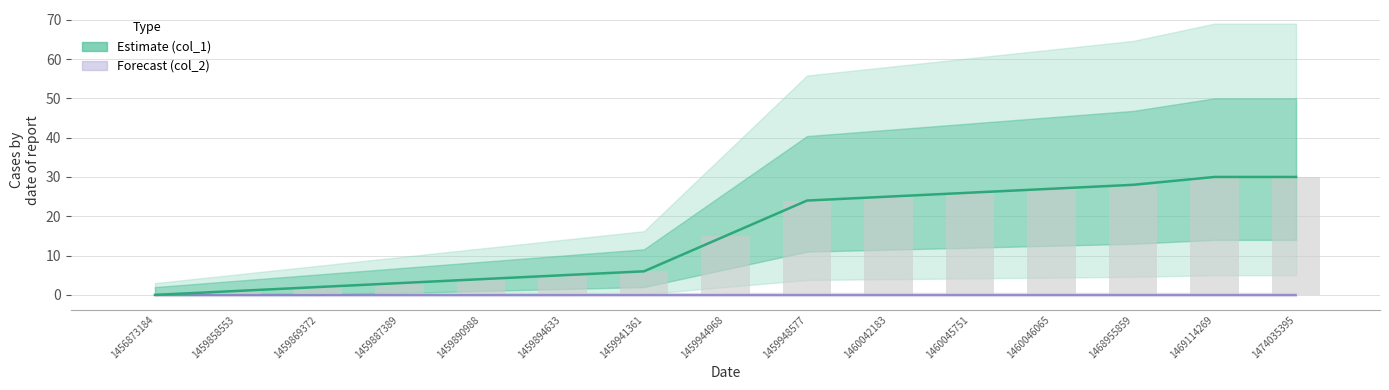

Count the number of categories in the chart.

15